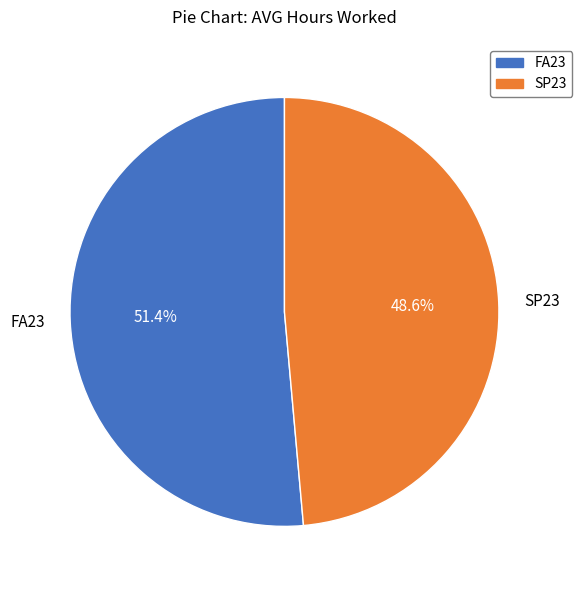

What is the smallest slice in the pie chart?

SP23